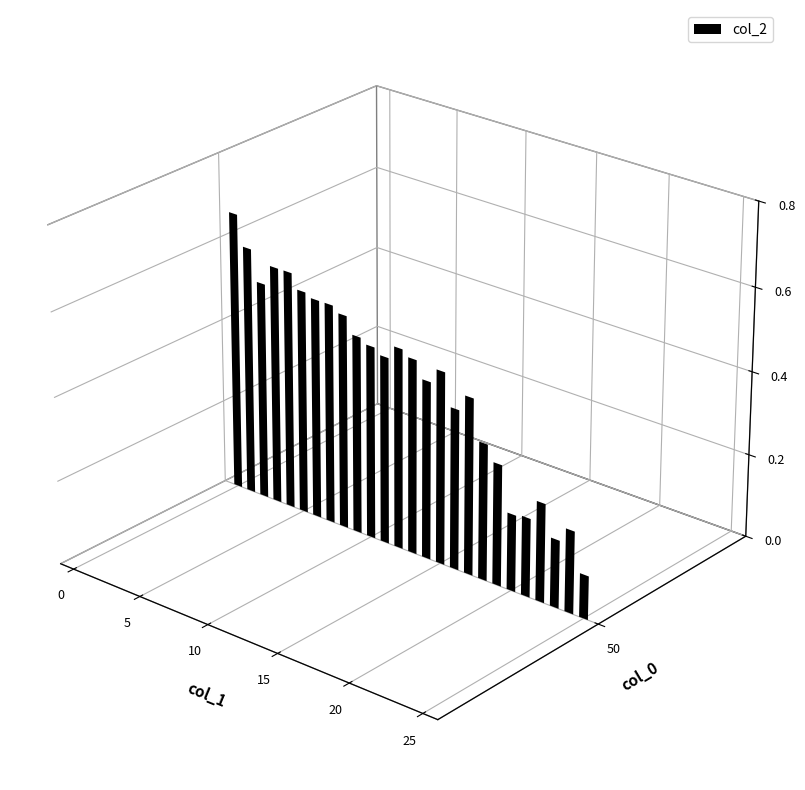

Is it true that the value at 4 is 0.6?

True